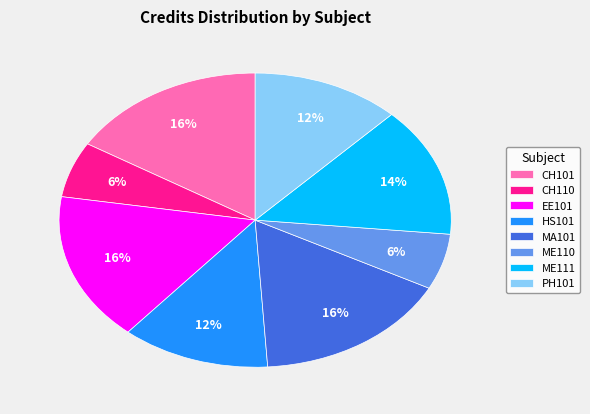

Is there any slice that represents more than half of the pie?

No